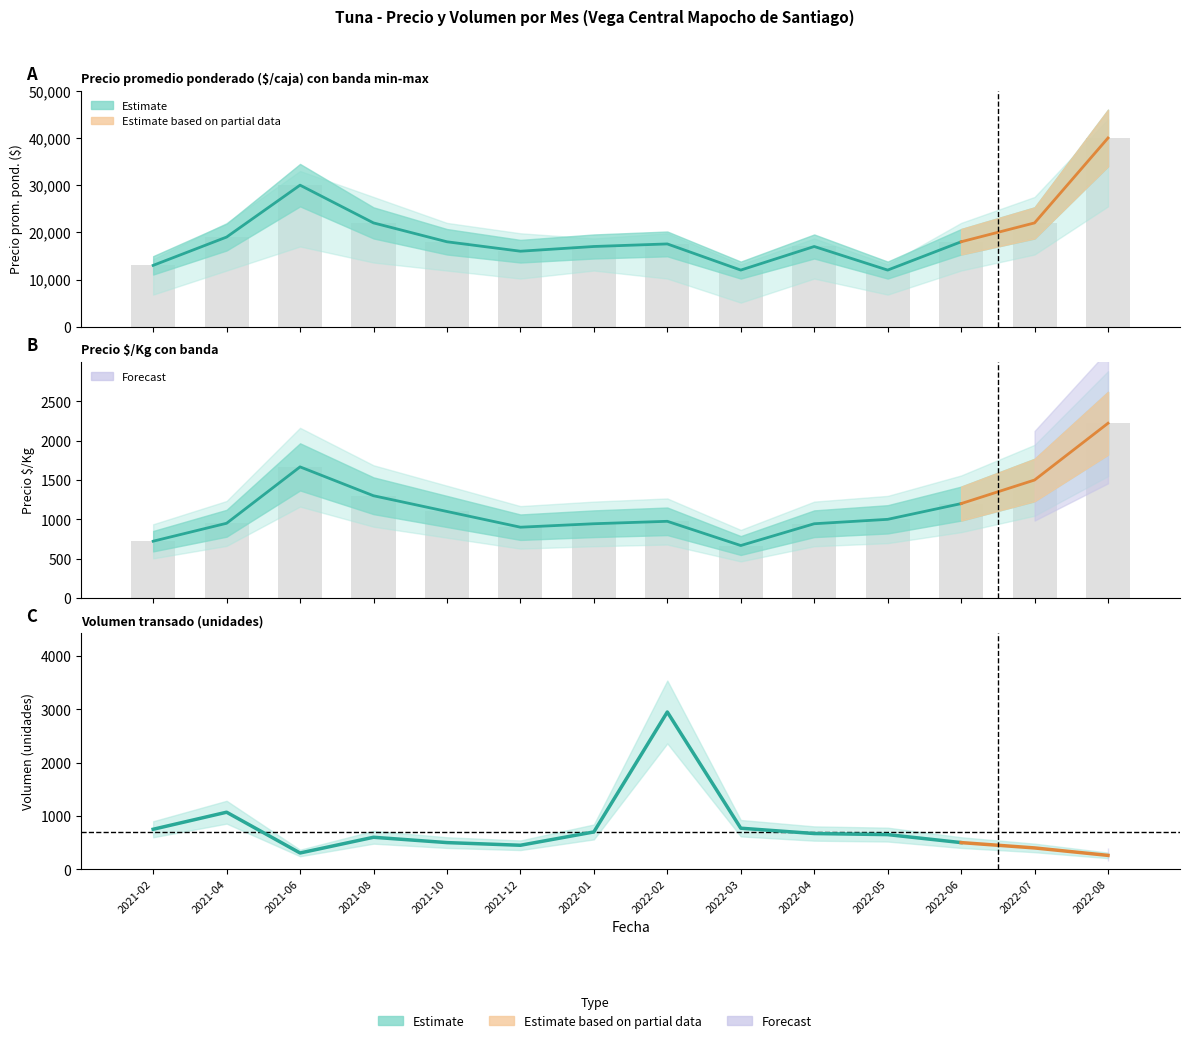

What is the maximum value shown in the chart?

40000